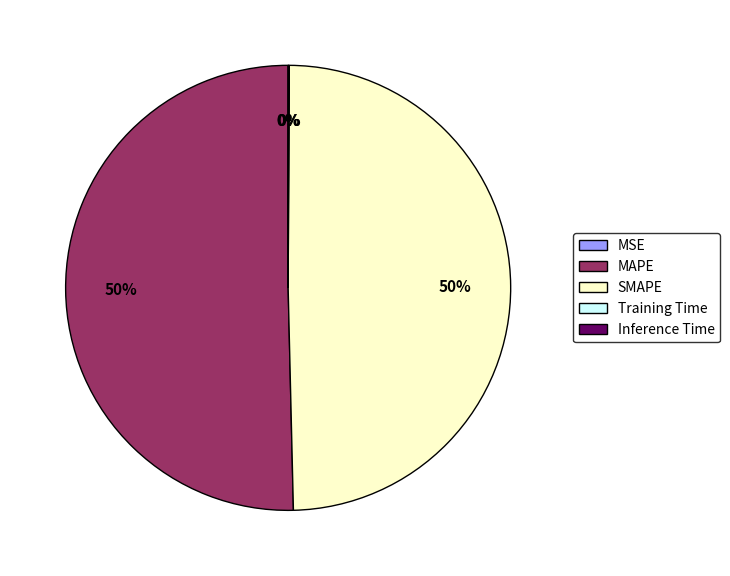

What percentage is the MAPE slice, to the nearest percent?

50%